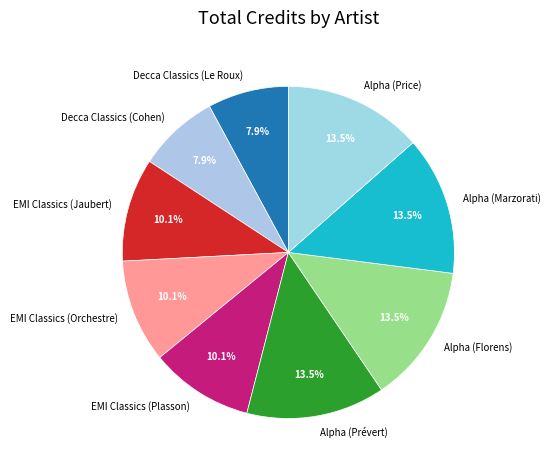

Between Alpha (Price) and EMI Classics (Plasson), which is larger?

Alpha (Price)